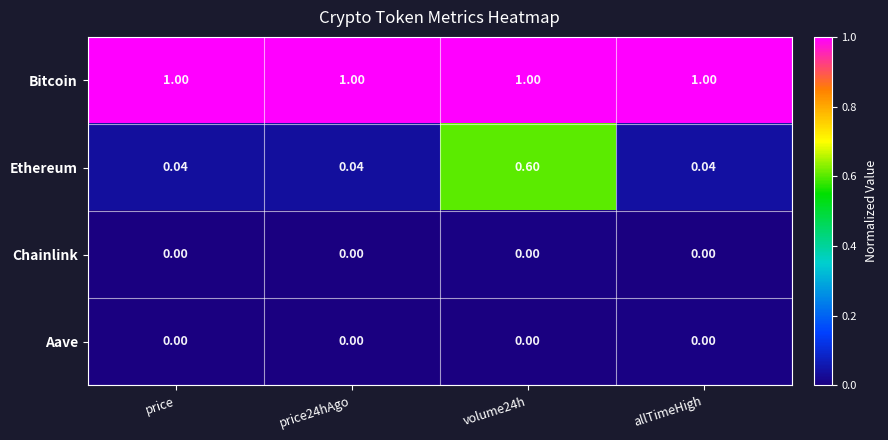

Which series has the largest range (max minus min)?

Ethereum